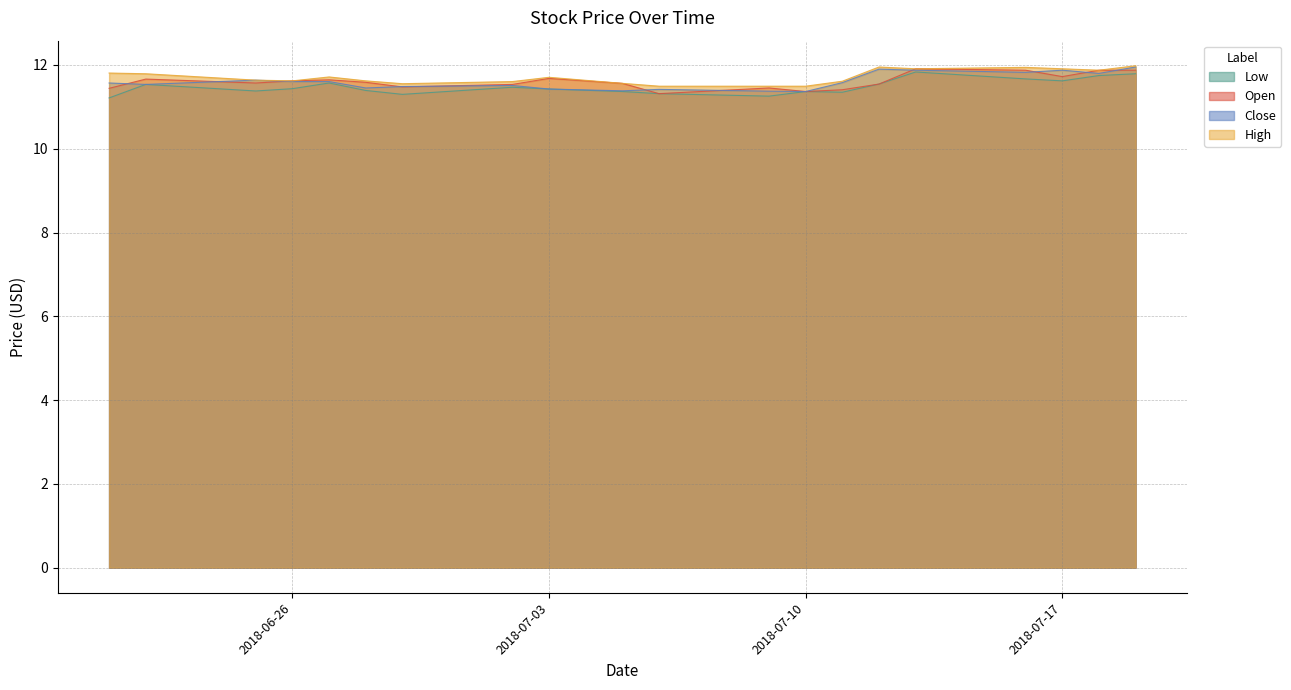

At which category is the sum across all series the highest?

2018-07-19